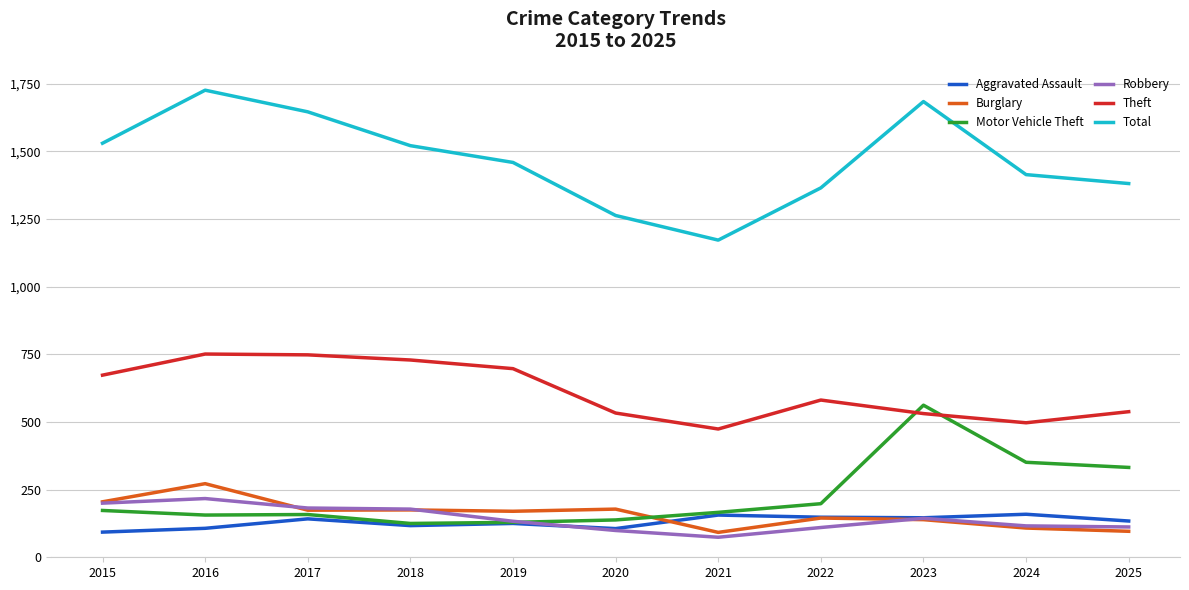

Is the value of Burglary at 2021 greater than the value of Robbery at 2023?

No